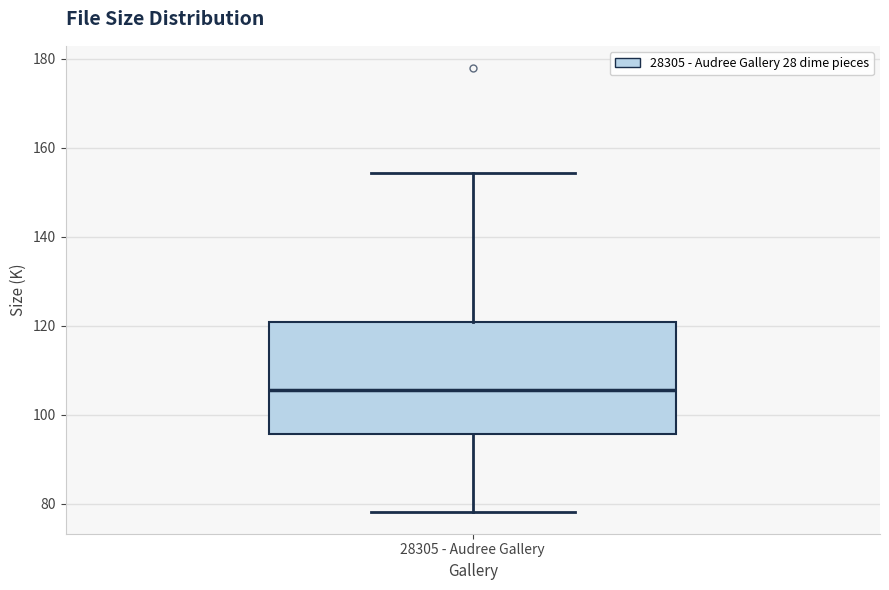

Transcribe this box plot: give where the median line is, the range the box spans, and where the two whiskers end, as read against the y-axis. The values are not printed on the chart, so give them approximately, as read against the axis.

median 106, box 96 to 120, whiskers 78 to 154